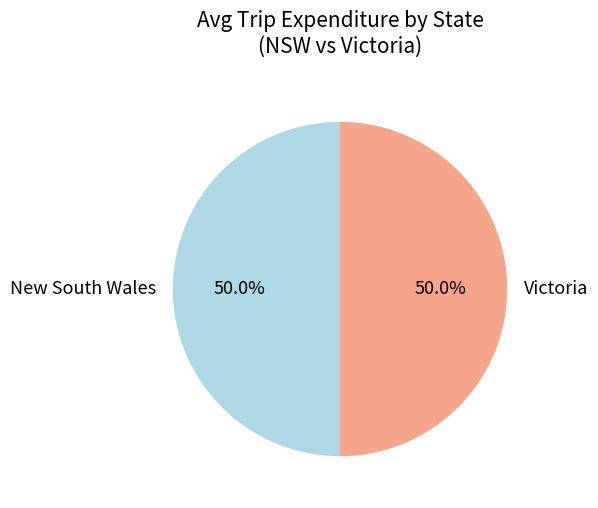

What is the ratio of the value at New South Wales to the value at Victoria?

1.0